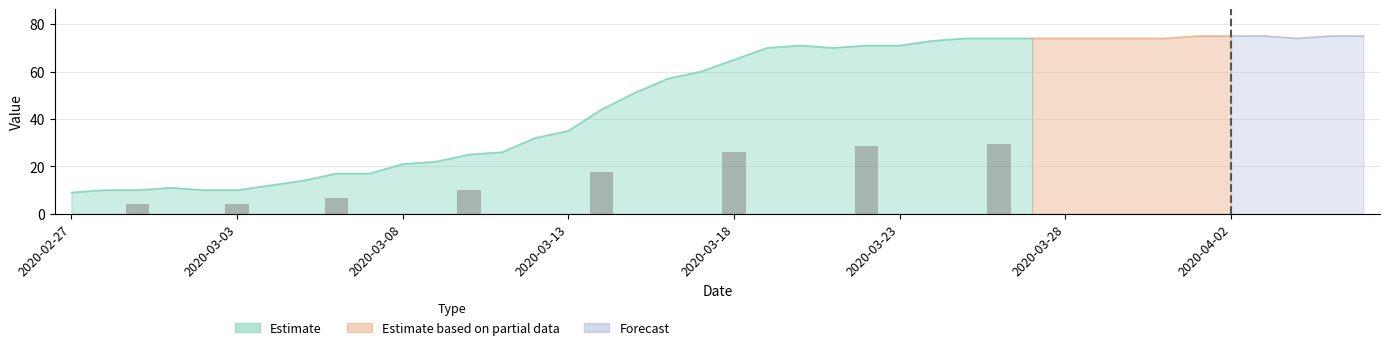

Between 2020-03-10 and 2020-02-27, which is larger?

2020-03-10